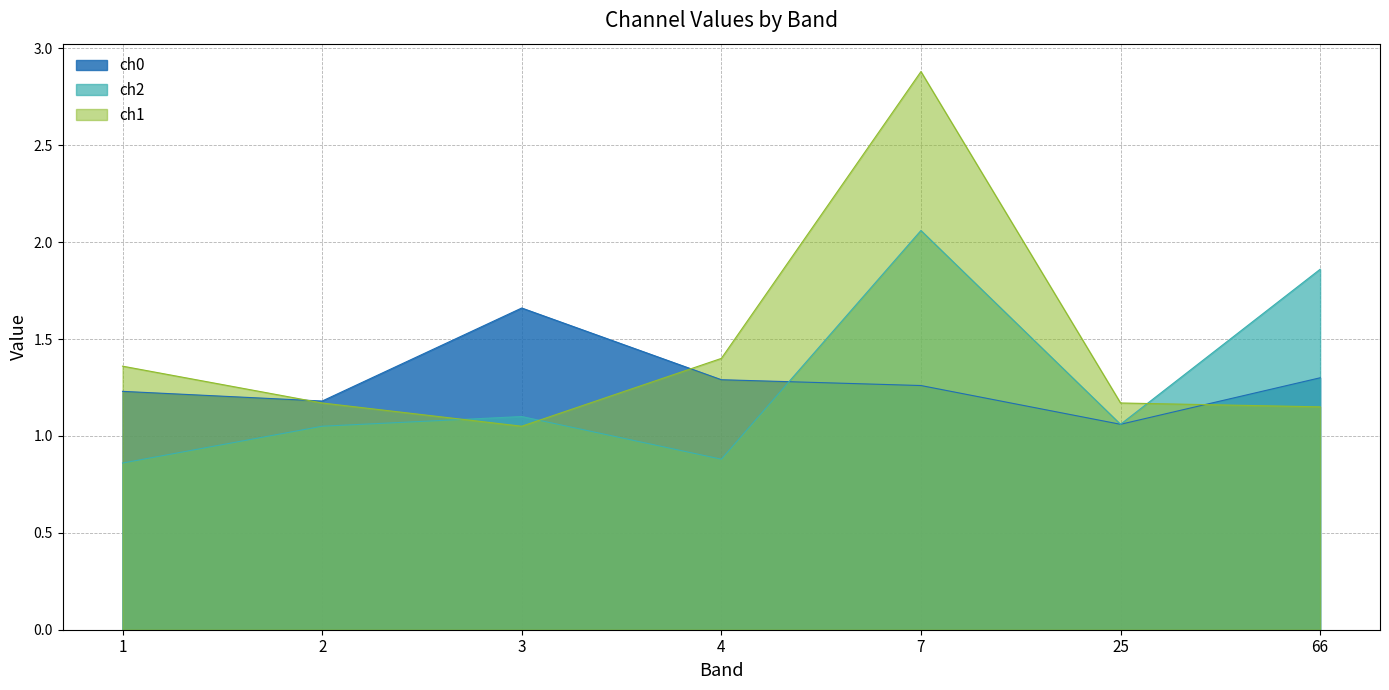

The ch1 series shows 1.1 at 3. True or false?

True